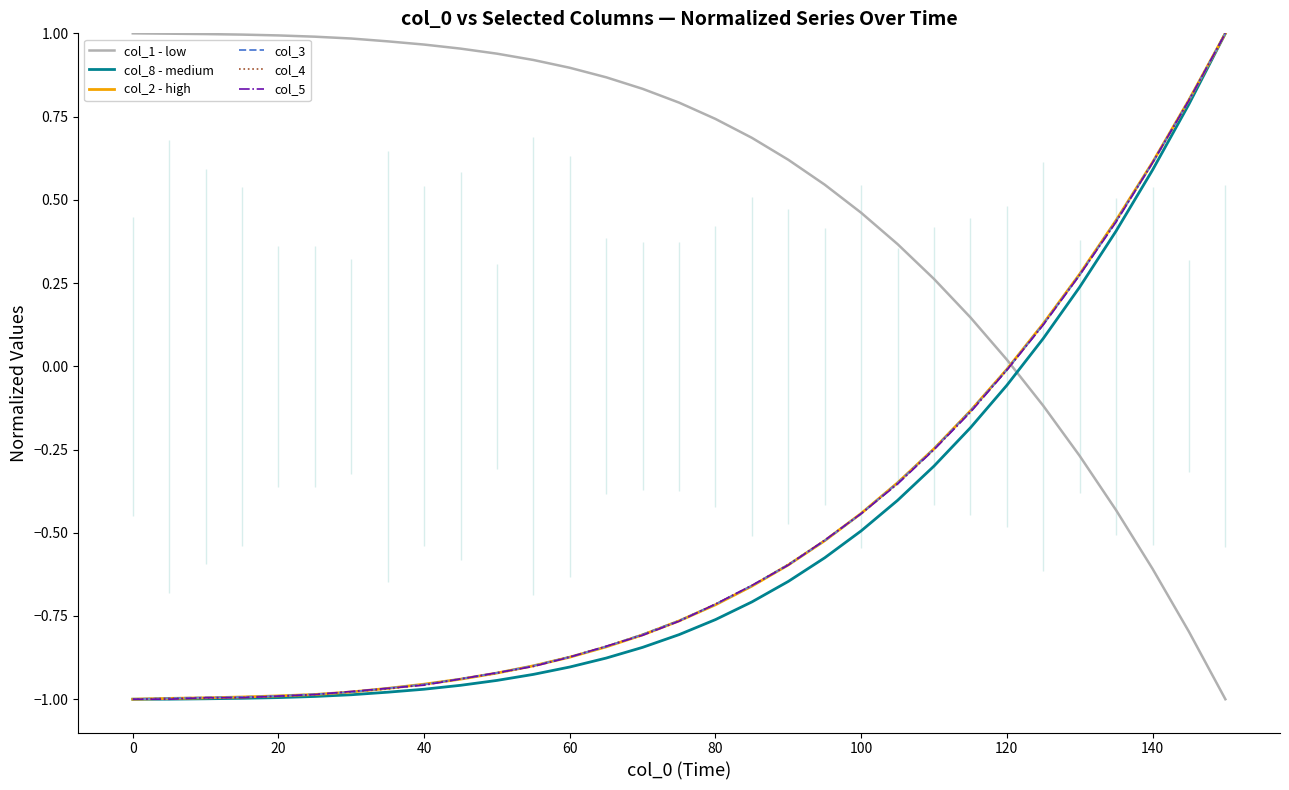

Is it true that col_1 - low equals -0.8 at 140?

False